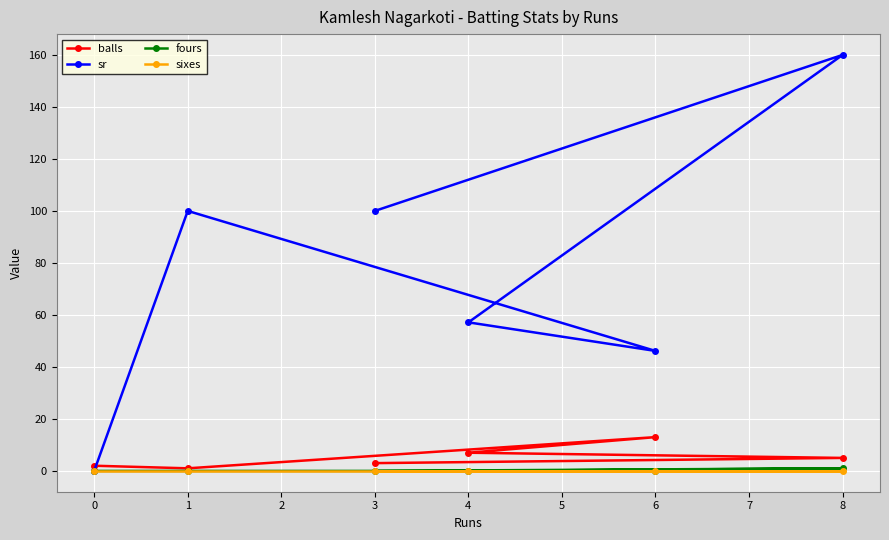

Which series changed the most between 0 and 1?

sr